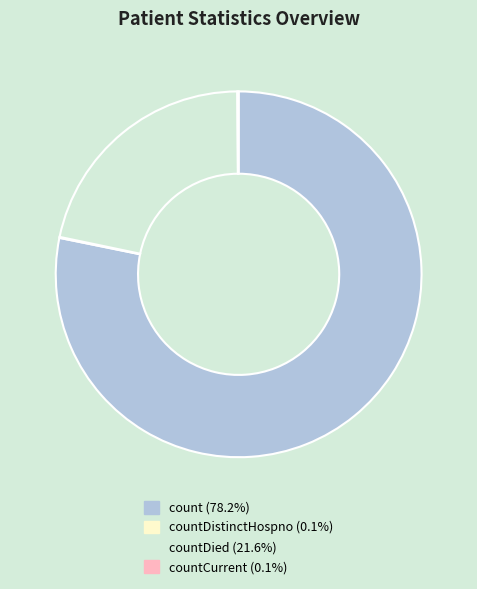

Is there a majority slice in this chart?

Yes